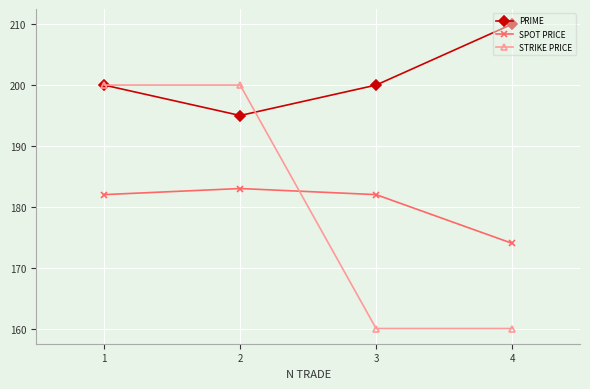

True or false: PRIME has more than 0 points higher than both neighbors.

False